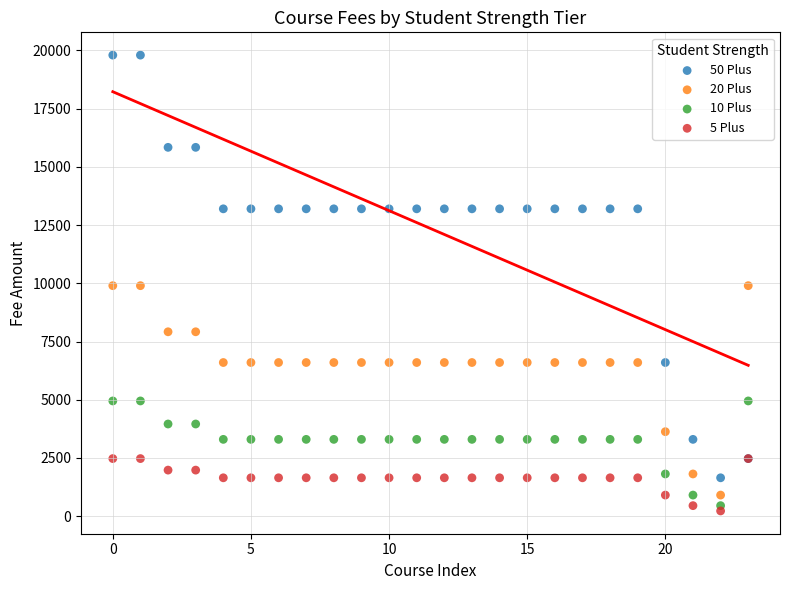

Which series contains the highest Y value?

50 Plus